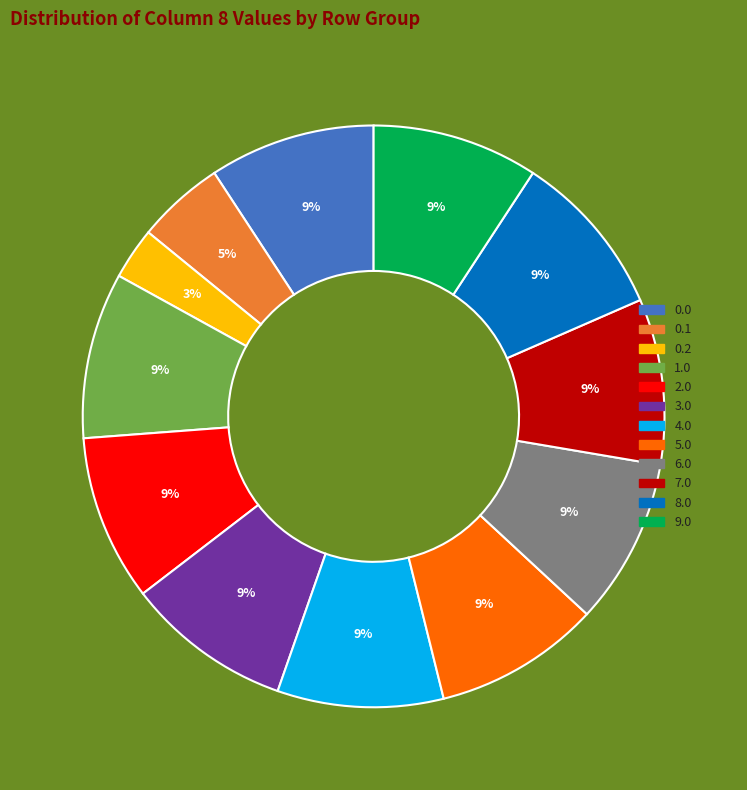

Is there any slice that represents more than half of the pie?

No